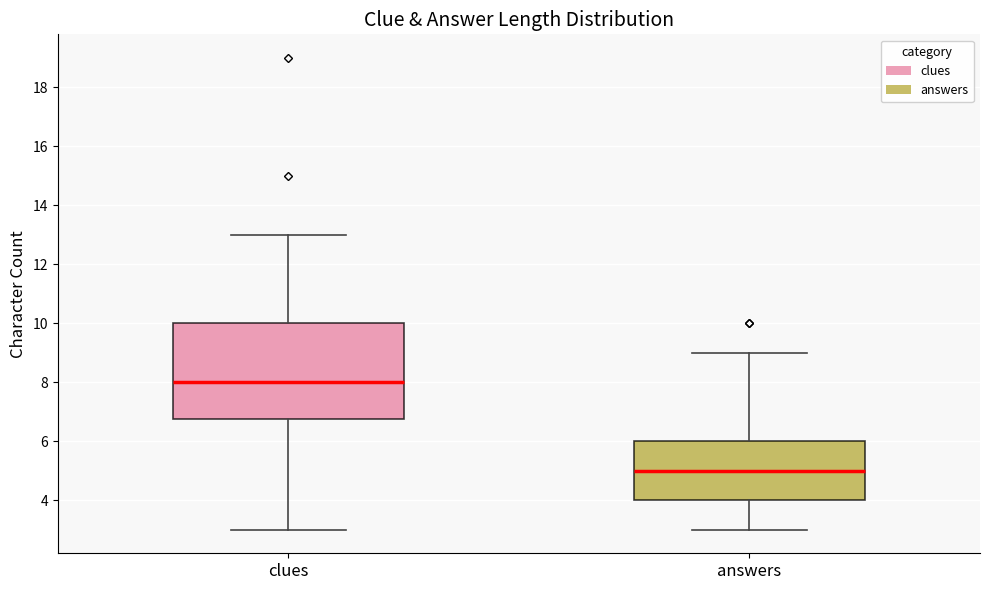

Reading left to right, transcribe this box plot: for each box, give where its median line is, the range the box spans, and where its two whiskers end, as read against the y-axis. The values are not printed on the chart, so give them approximately, as read against the axis.

clues: median 8.0, box 6.8 to 10.0, whiskers 3.0 to 13.0
answers: median 5.0, box 4.0 to 6.0, whiskers 3.0 to 9.0